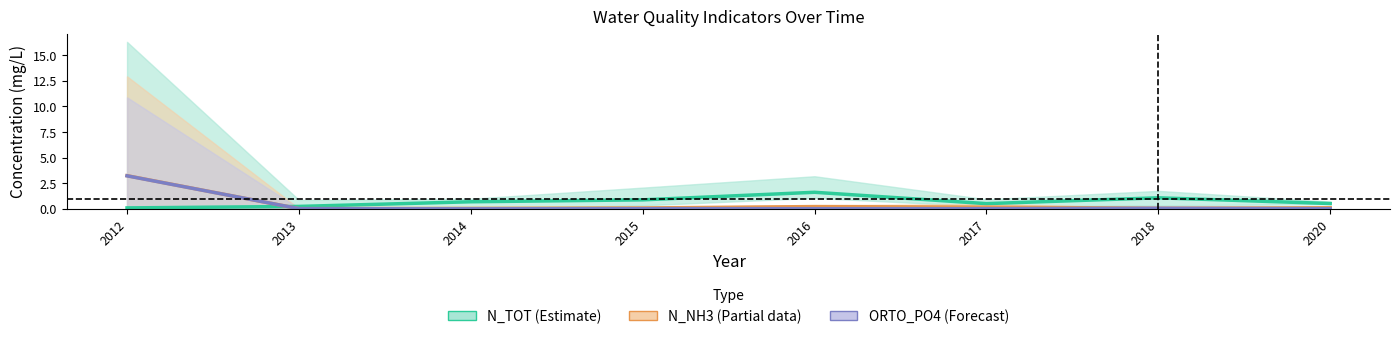

What is the greatest value displayed?

3.2